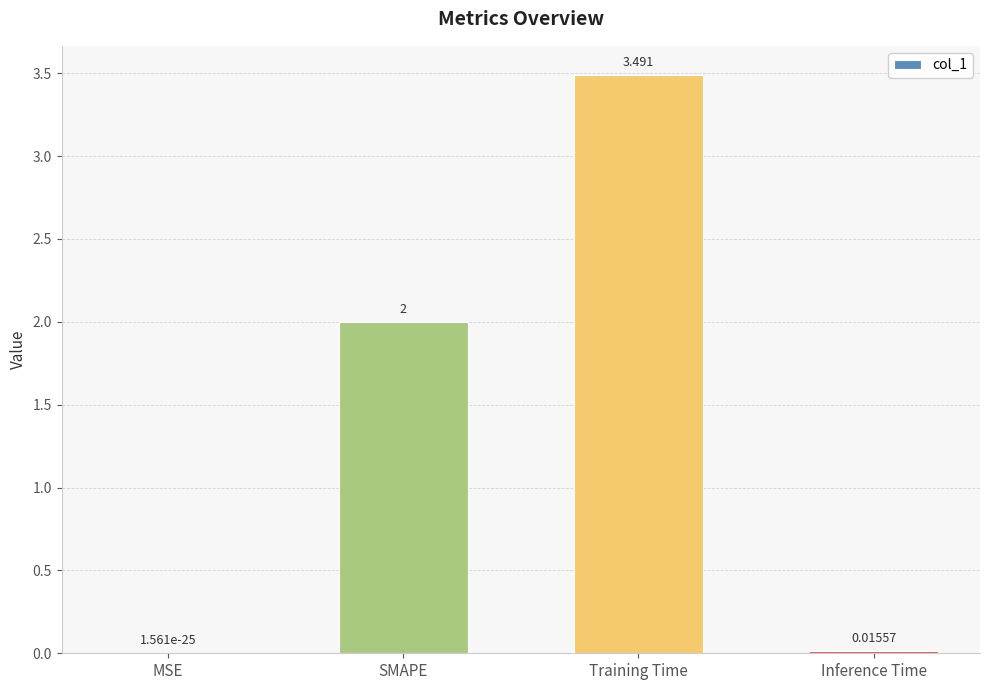

Where is the data nearest to the value 1?

Inference Time